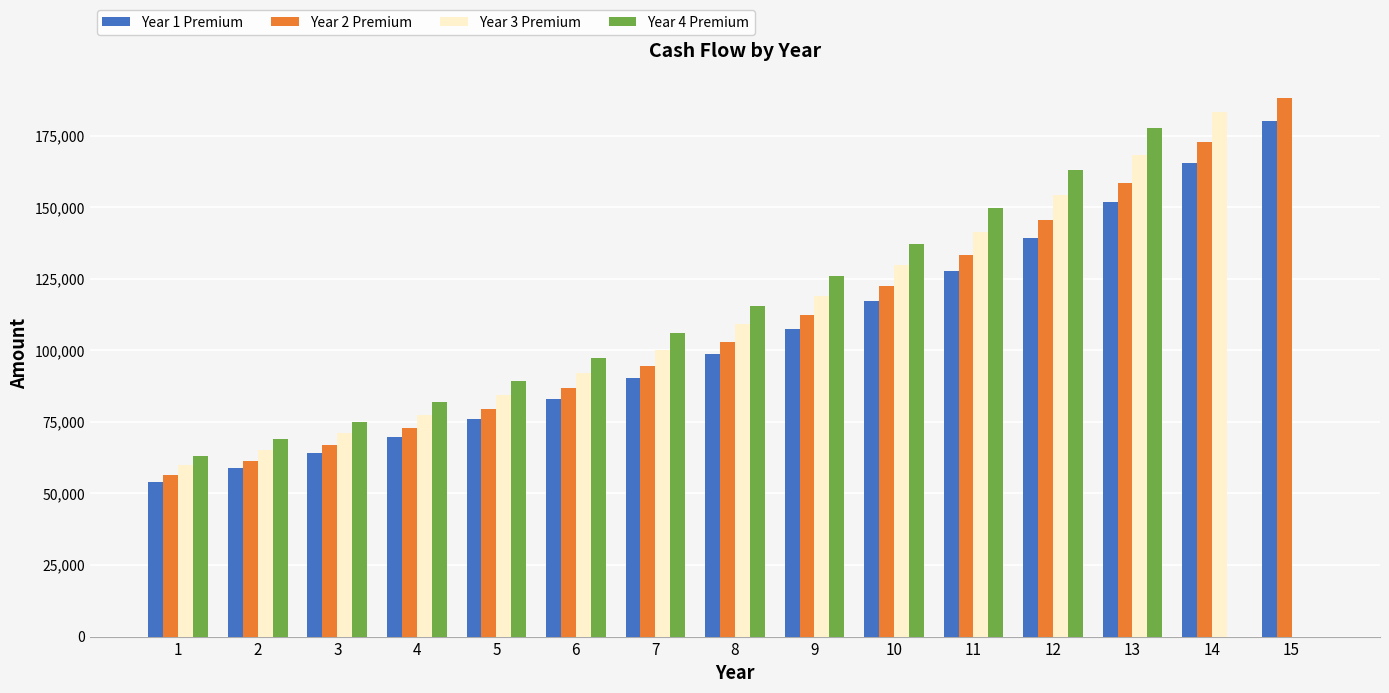

What is the difference between the Year 2 Premium values at 4 and 10?

49397.3